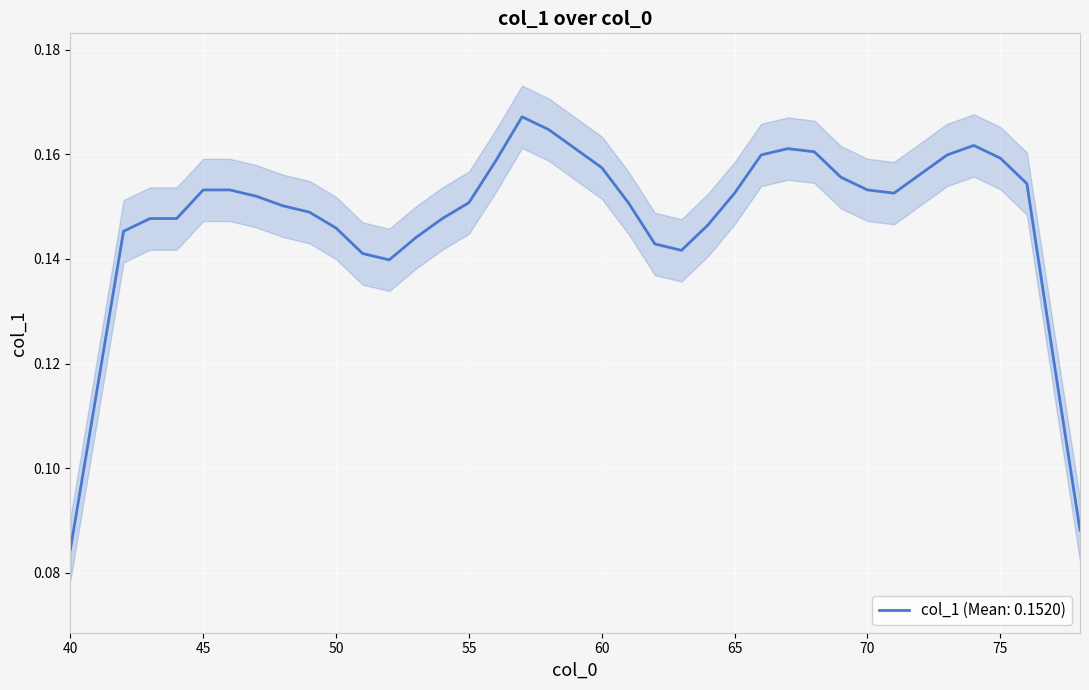

What is the difference between the maximum and minimum values?

0.1